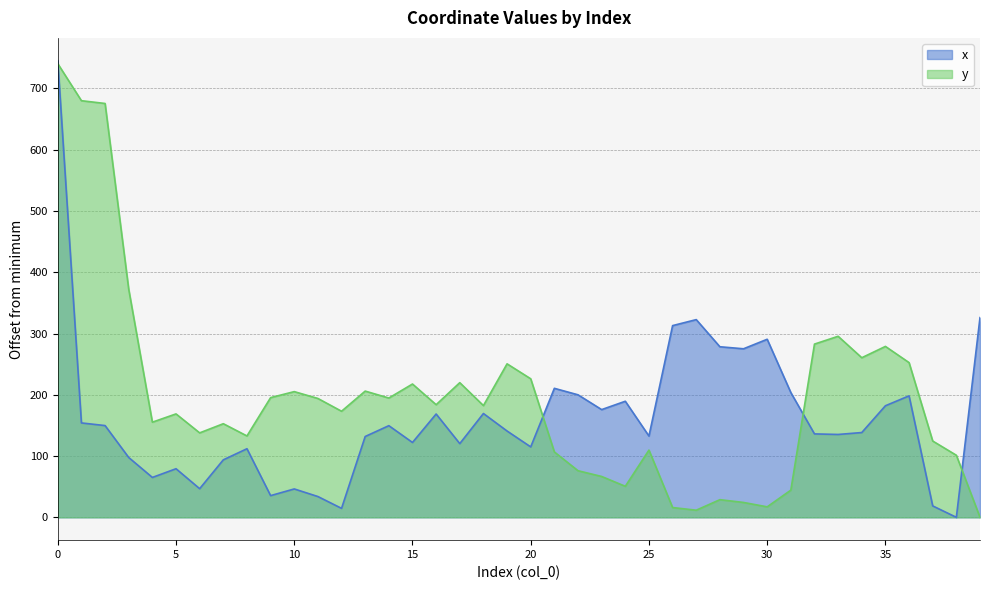

How many intersections are there between x and y?

4